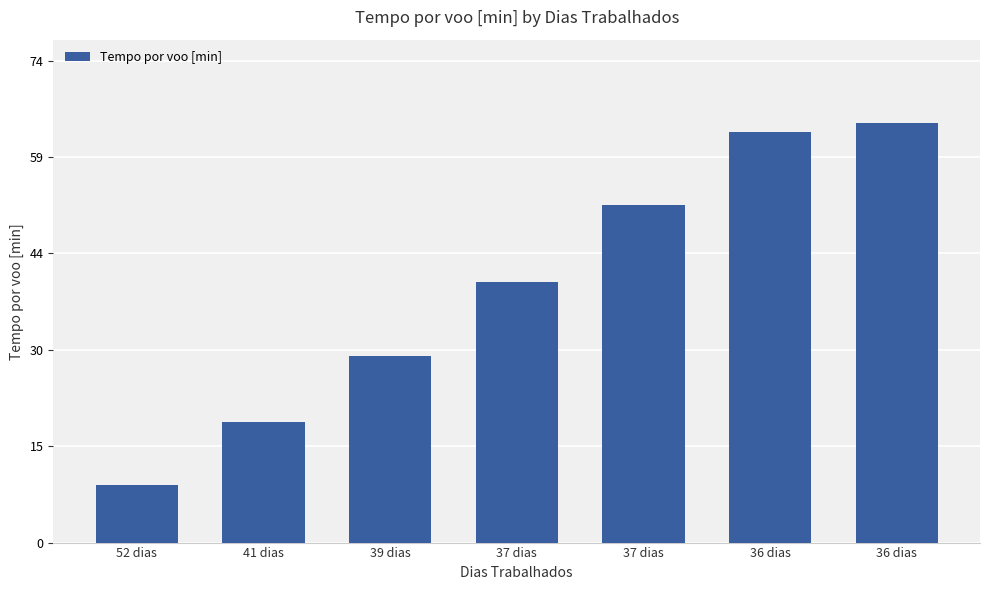

The chart shows a value of 8.9 at 52 dias. True or false?

True